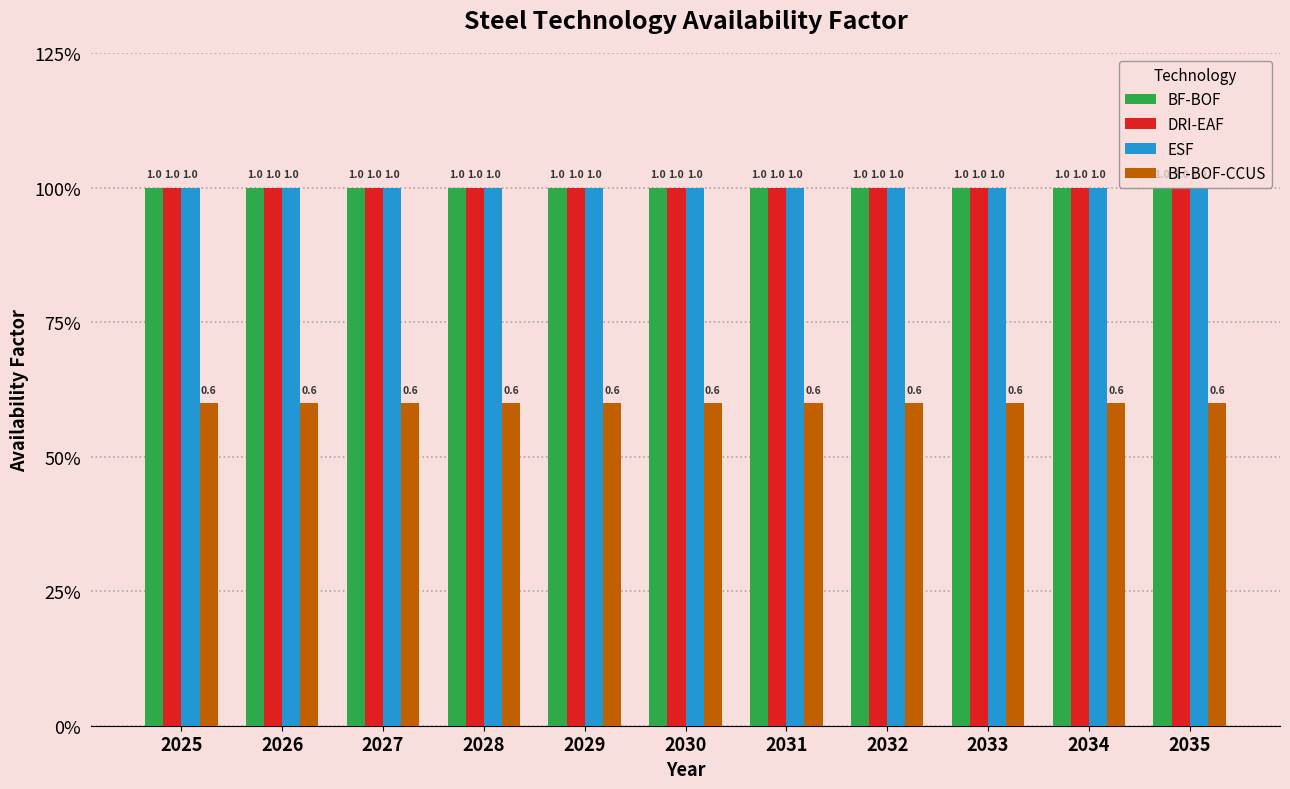

What are all the series names shown in the legend?

BF-BOF, DRI-EAF, ESF, BF-BOF-CCUS